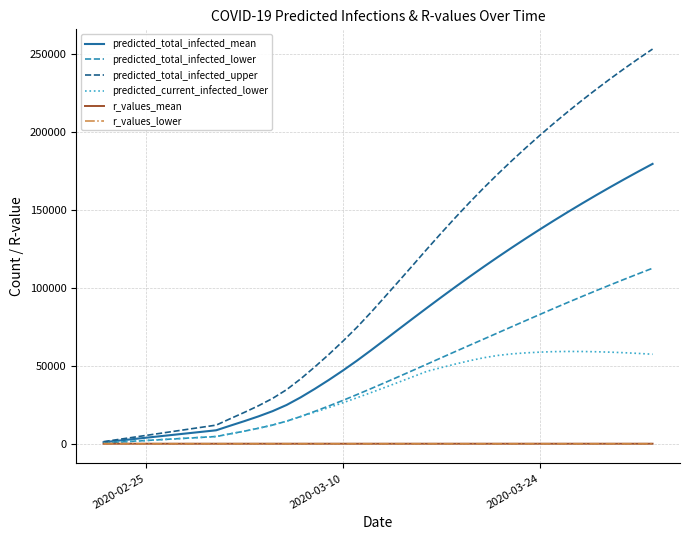

What is the maximum value shown in the chart?

253089.0